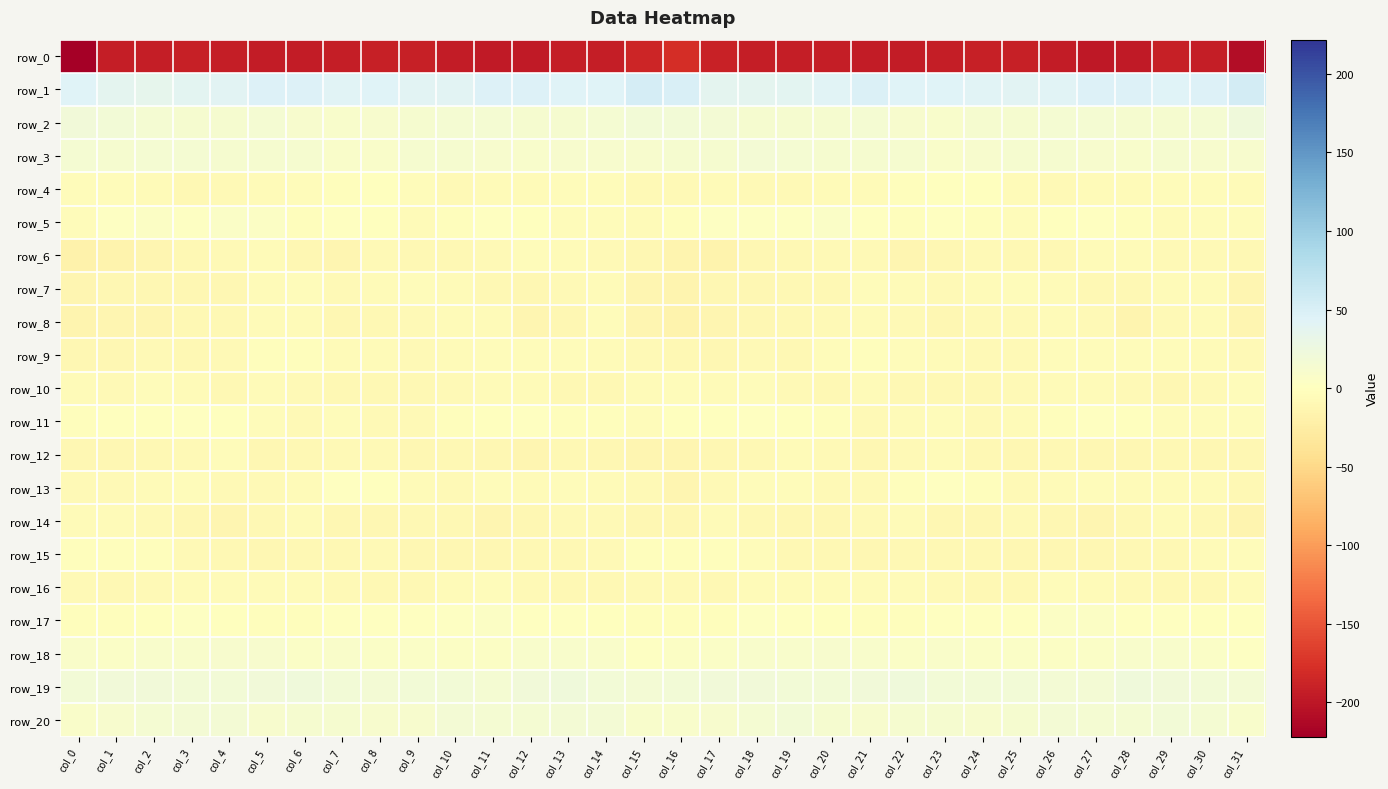

What is the spread (max minus min) of values at col_16?

229.7